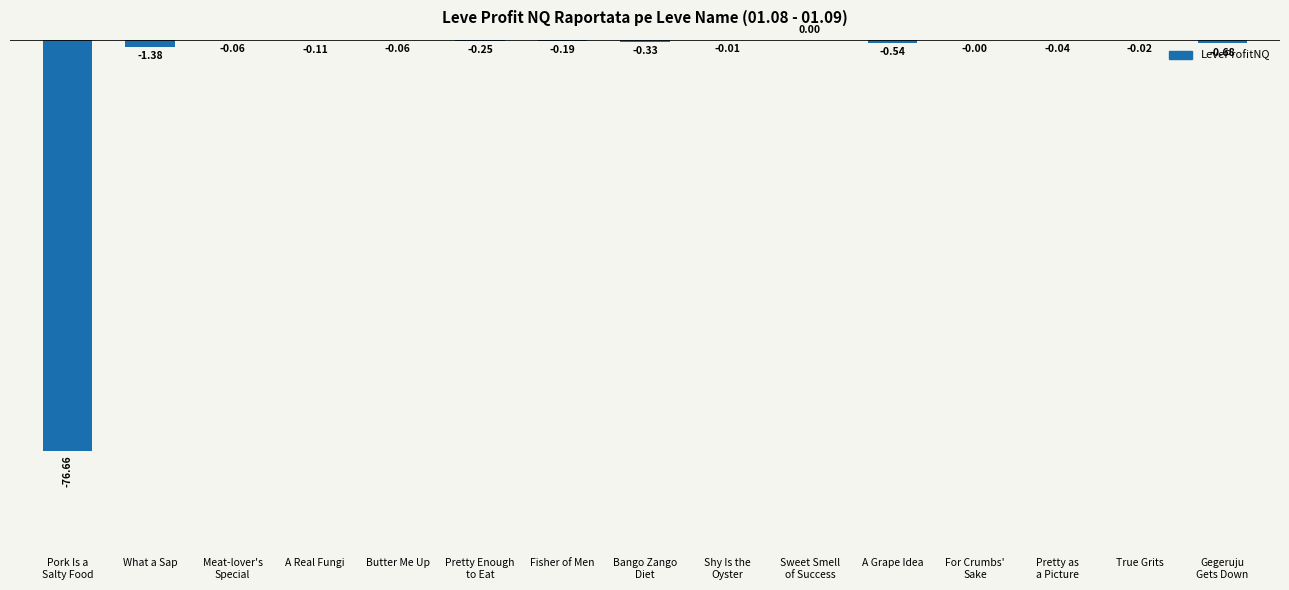

At which label is the value closest to -38?

What a Sap